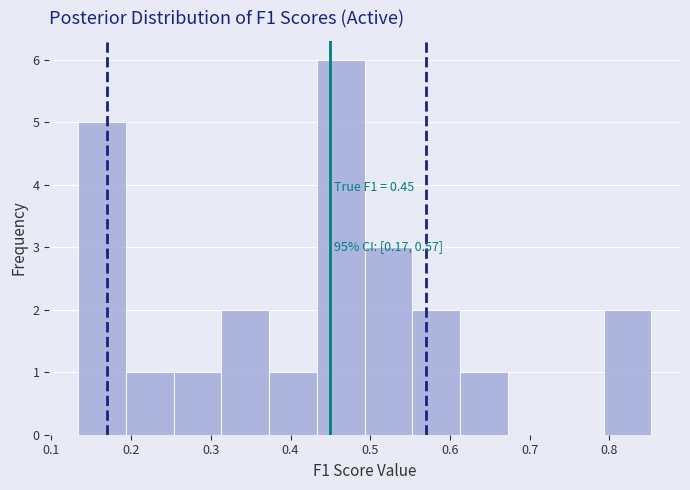

Which range on the x-axis has the tallest bar?

0.43 to 0.49